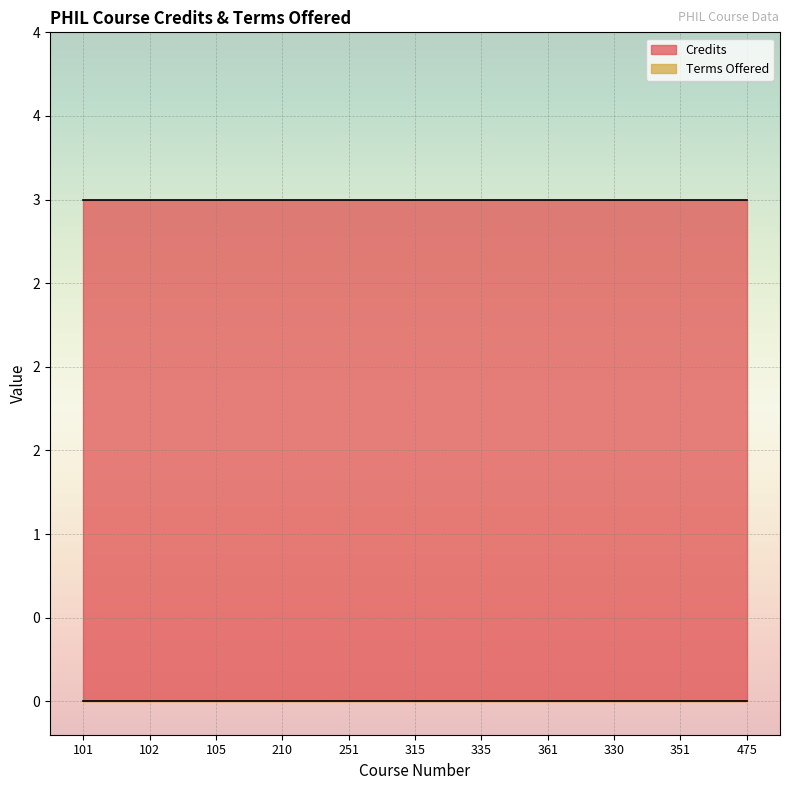

Reading left to right, extract all data points from this chart.

Credits: 101=3	102=3	105=3	210=3	251=3	315=3	335=3	361=3	330=3	351=3	475=3
Terms Offered: 101=0	102=0	105=0	210=0	251=0	315=0	335=0	361=0	330=0	351=0	475=0